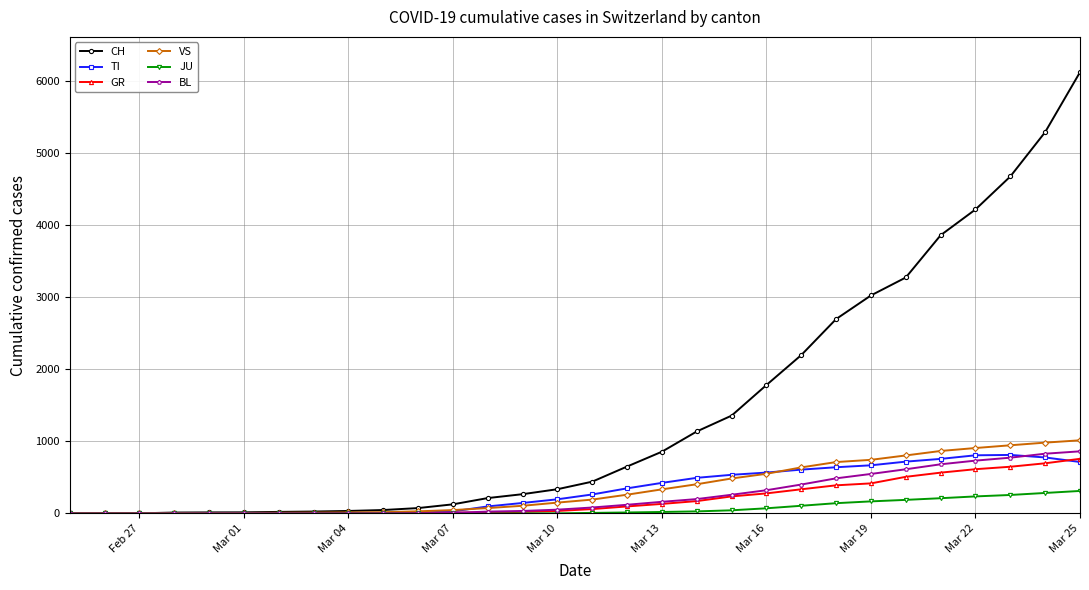

Which series has the widest spread of values?

CH